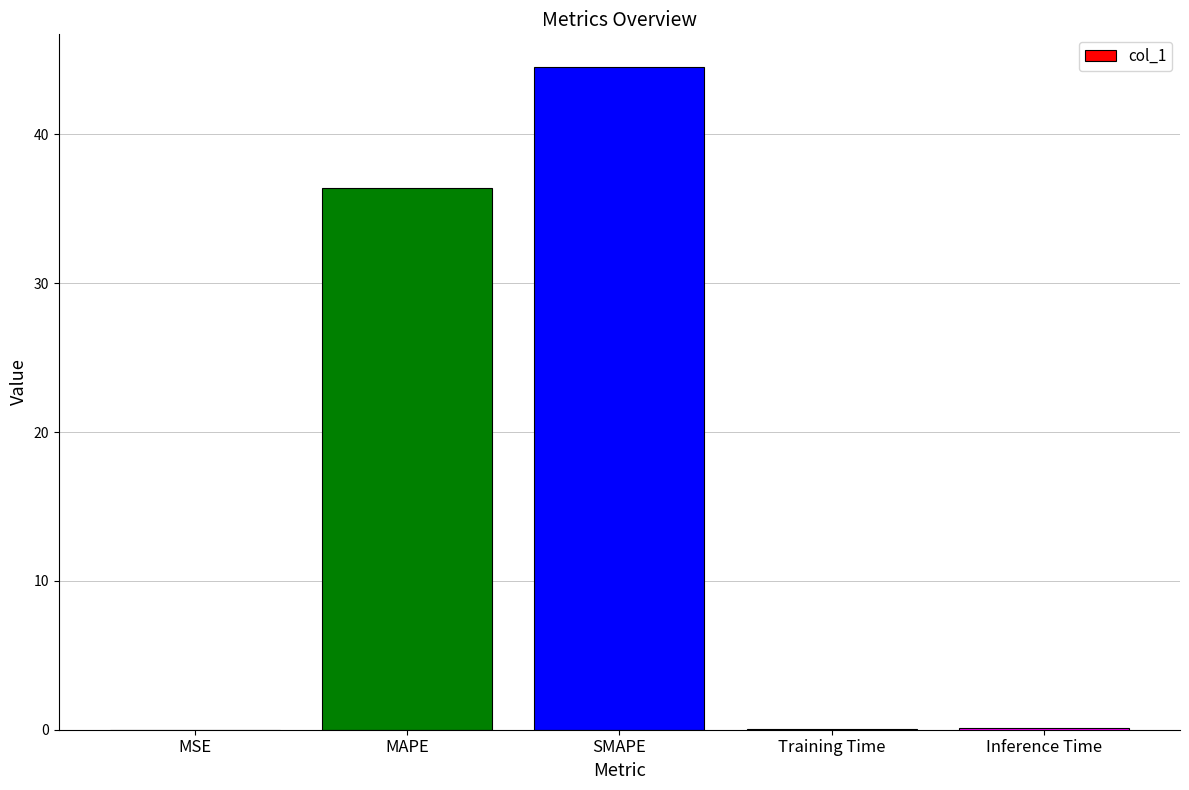

Where is the data nearest to the value 22?

MAPE